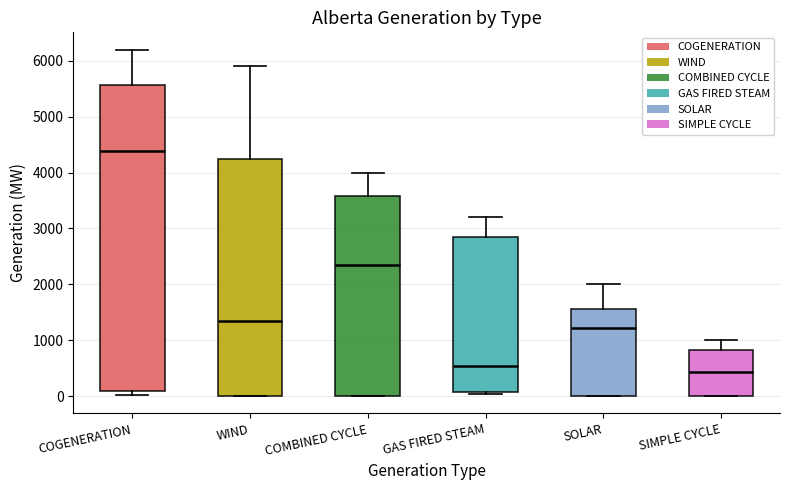

Reading left to right, transcribe this box plot: for each box, give where its median line is, the range the box spans, and where its two whiskers end, as read against the y-axis. The values are not printed on the chart, so give them approximately, as read against the axis.

COGENERATION: median 4400, box 100 to 5600, whiskers 0 to 6200
WIND: median 1300, box 0 to 4300, whiskers 0 to 5900
COMBINED CYCLE: median 2400, box 0 to 3600, whiskers 0 to 4000
GAS FIRED STEAM: median 500, box 100 to 2900, whiskers 0 to 3200
SOLAR: median 1200, box 0 to 1600, whiskers 0 to 2000
SIMPLE CYCLE: median 400, box 0 to 800, whiskers 0 to 1000